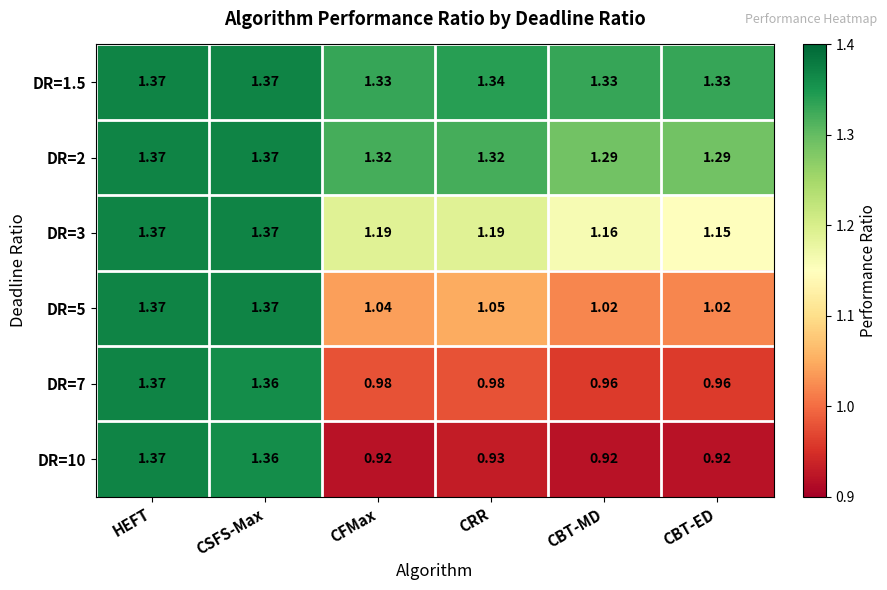

Is the value of DR=7 at CRR greater than the value of DR=10 at HEFT?

No